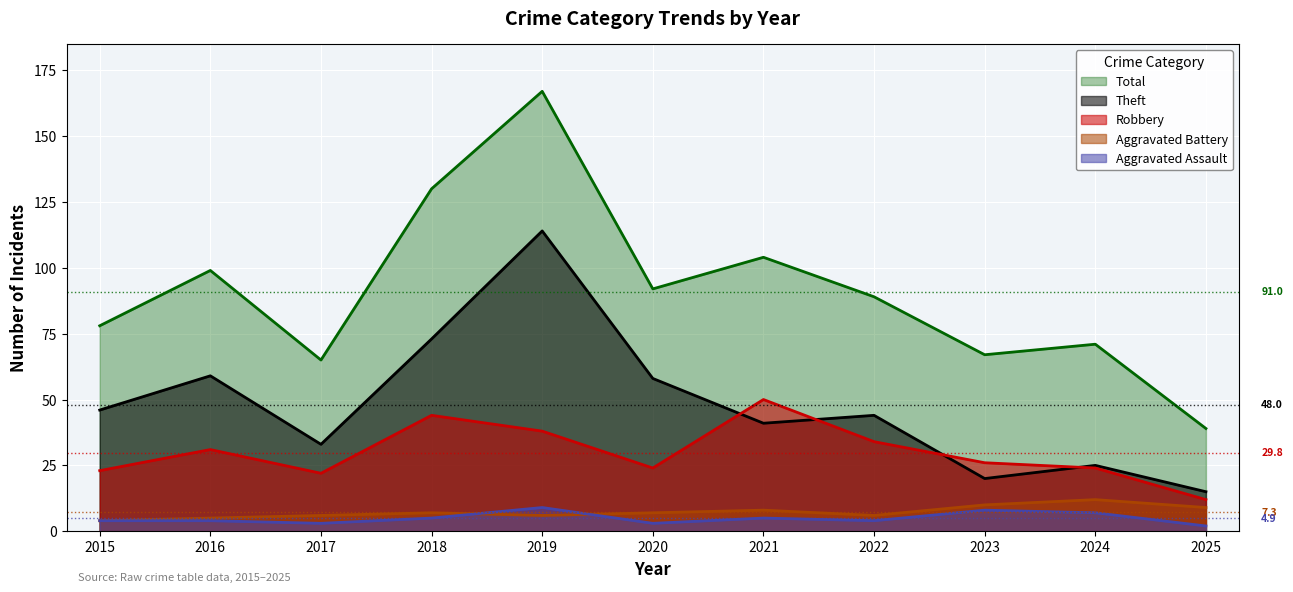

Rank the series by their maximum value, from lowest to highest.

Aggravated Assault, Aggravated Battery, Robbery, Theft, Total